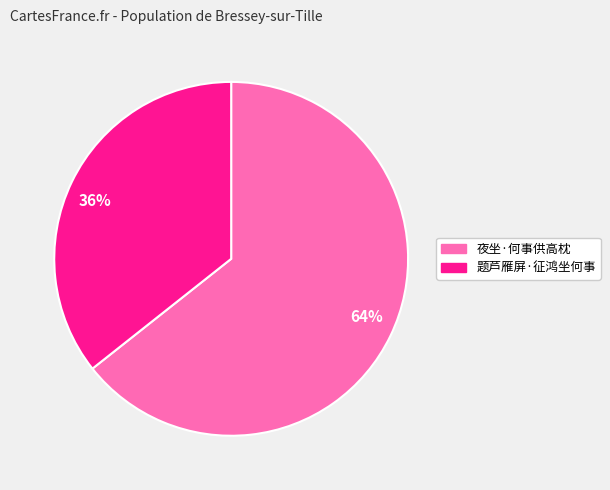

Which slice is the smallest?

题芦雁屏·征鸿坐何事